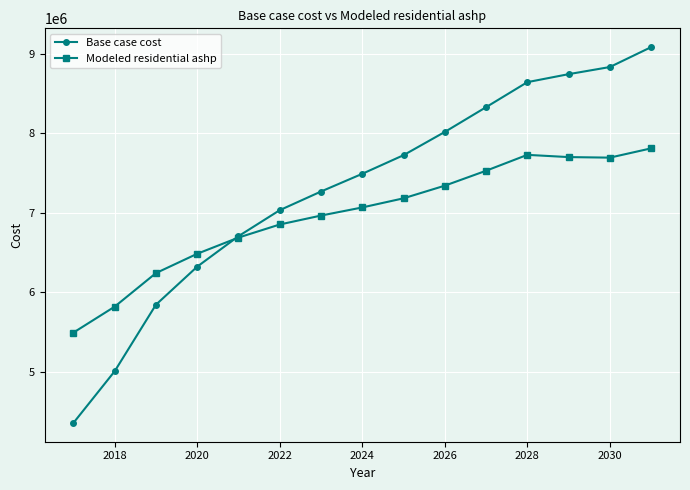

In Modeled residential ashp, how many points are lower than both neighbors (excluding endpoints)?

1